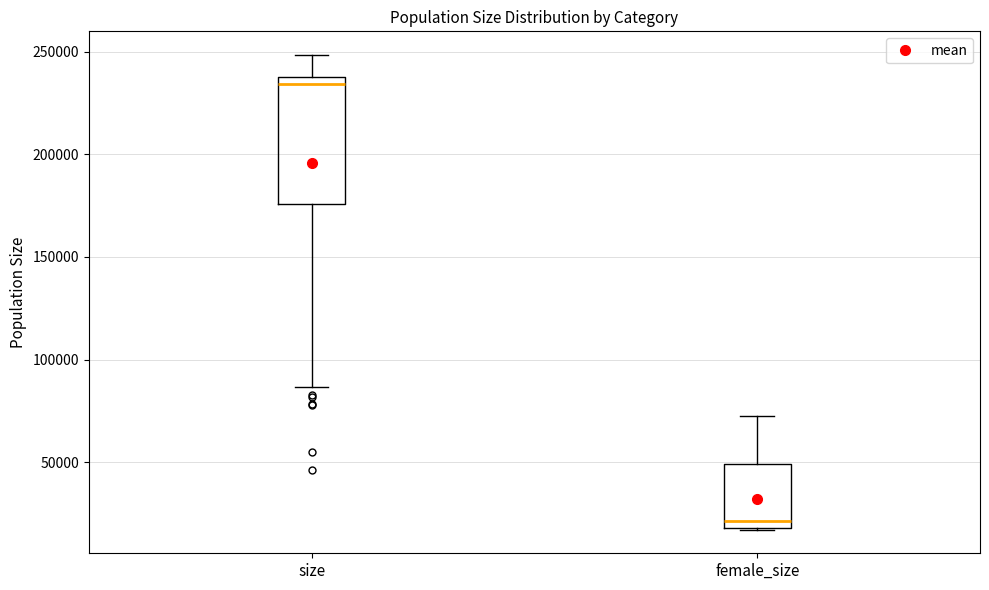

Where is the upper edge of the box for female_size on the y-axis? The values are not printed on the chart, so give them approximately, as read against the axis.

50000